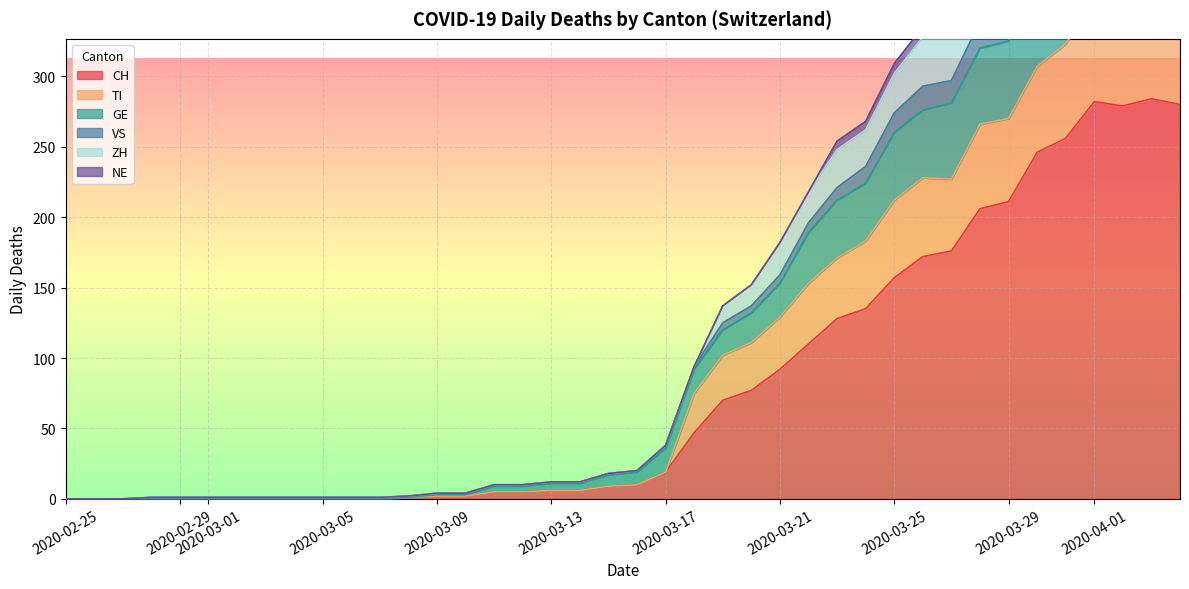

What is the spread (max minus min) of values at 2020-03-19?

67